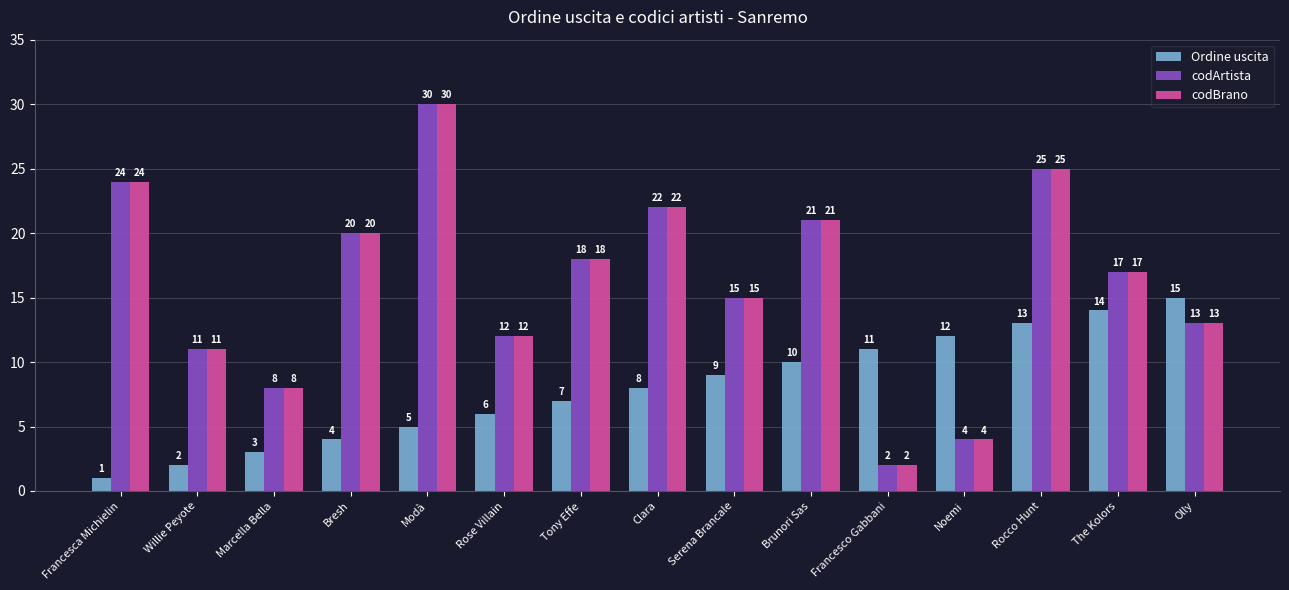

Rank the categories by Ordine uscita value from highest to lowest.

Olly, The Kolors, Rocco Hunt, Noemi, Francesco Gabbani, Brunori Sas, Serena Brancale, Clara, Tony Effe, Rose Villain, Modà, Bresh, Marcella Bella, Willie Peyote, Francesca Michielin